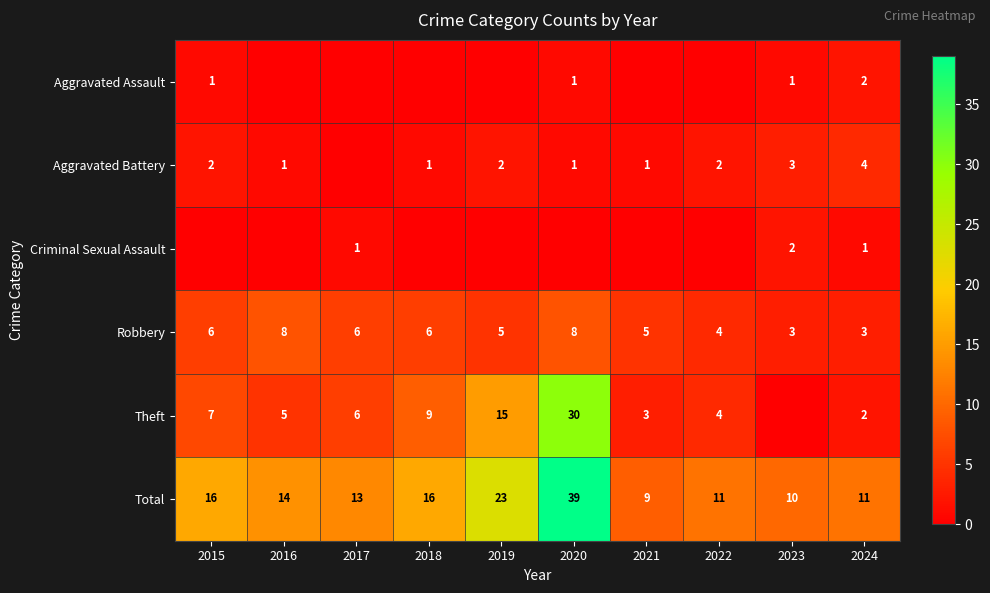

What is the difference between the Theft values at 2015 and 2017?

1